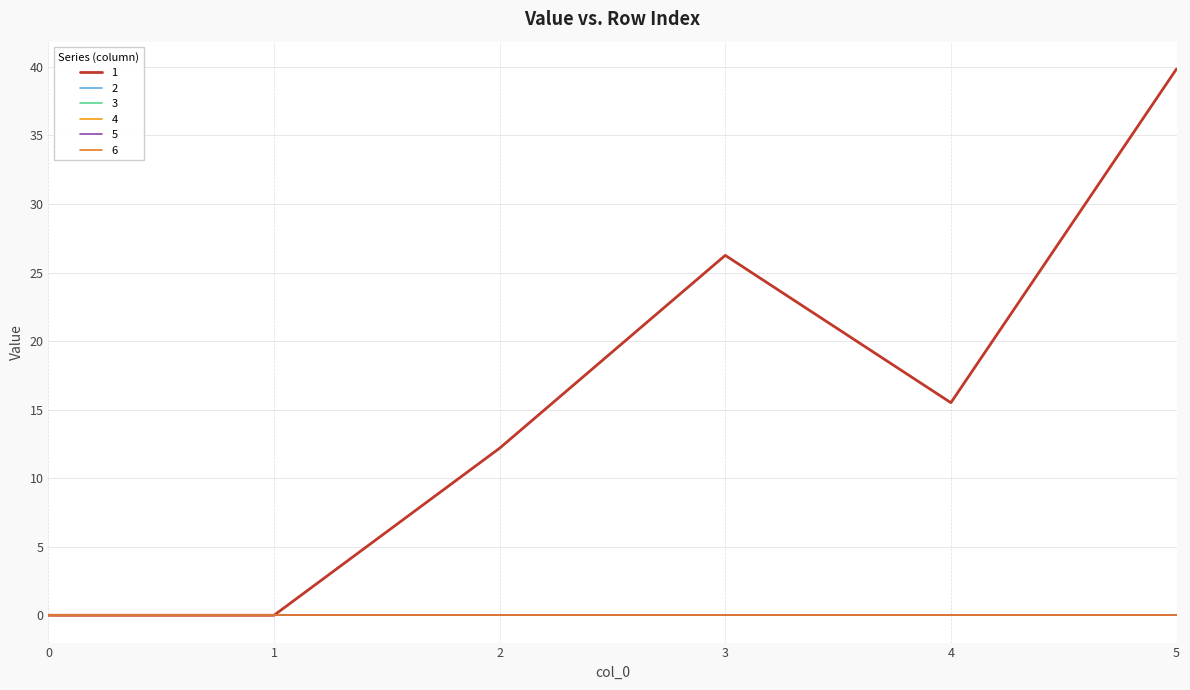

True or false: 3 and 6 intersect in this chart.

False